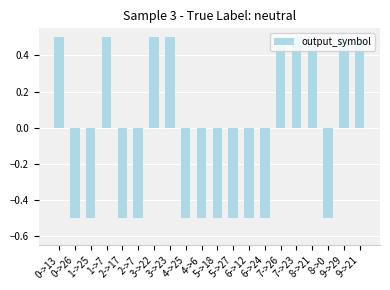

What value does the data have at 8->0?

-0.5